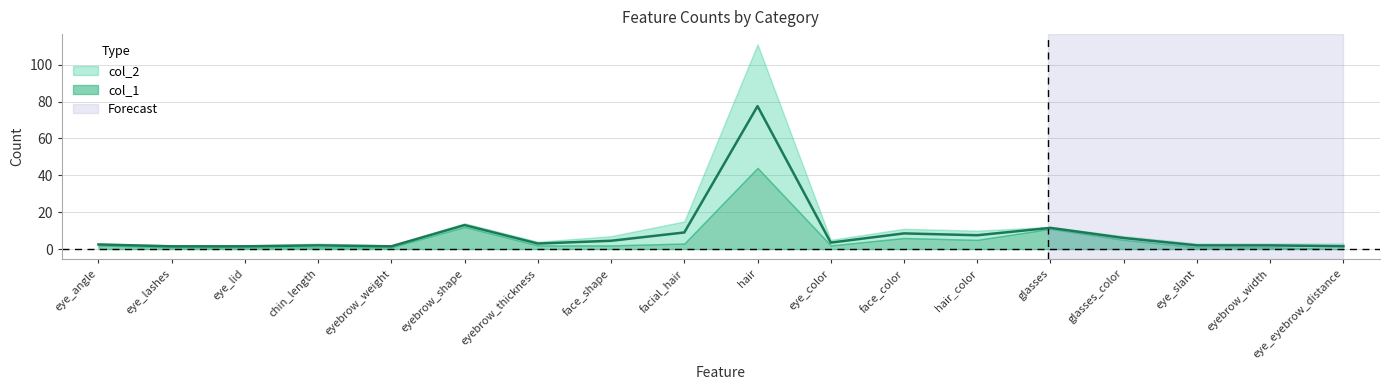

What is the label of the 1st point from the left?

eye_angle